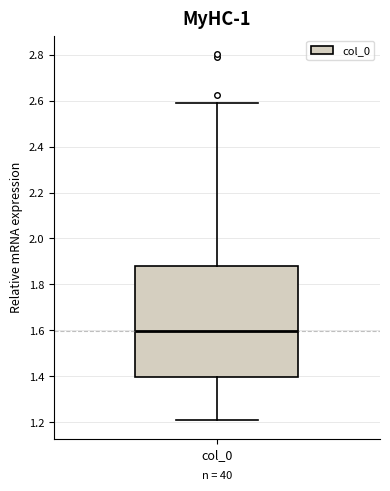

Read this box plot against the y-axis: the position of the median line, the range covered by the box, and the ends of both whiskers. The values are not printed on the chart, so give them approximately, as read against the axis.

median 1.60, box 1.40 to 1.88, whiskers 1.20 to 2.58